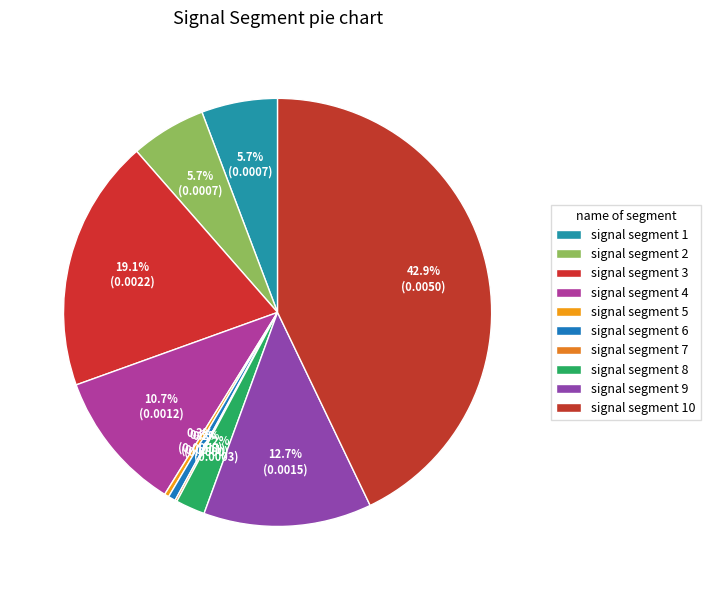

To the nearest percent, what is the difference between the signal segment 1 and signal segment 8 slice percentages?

4%